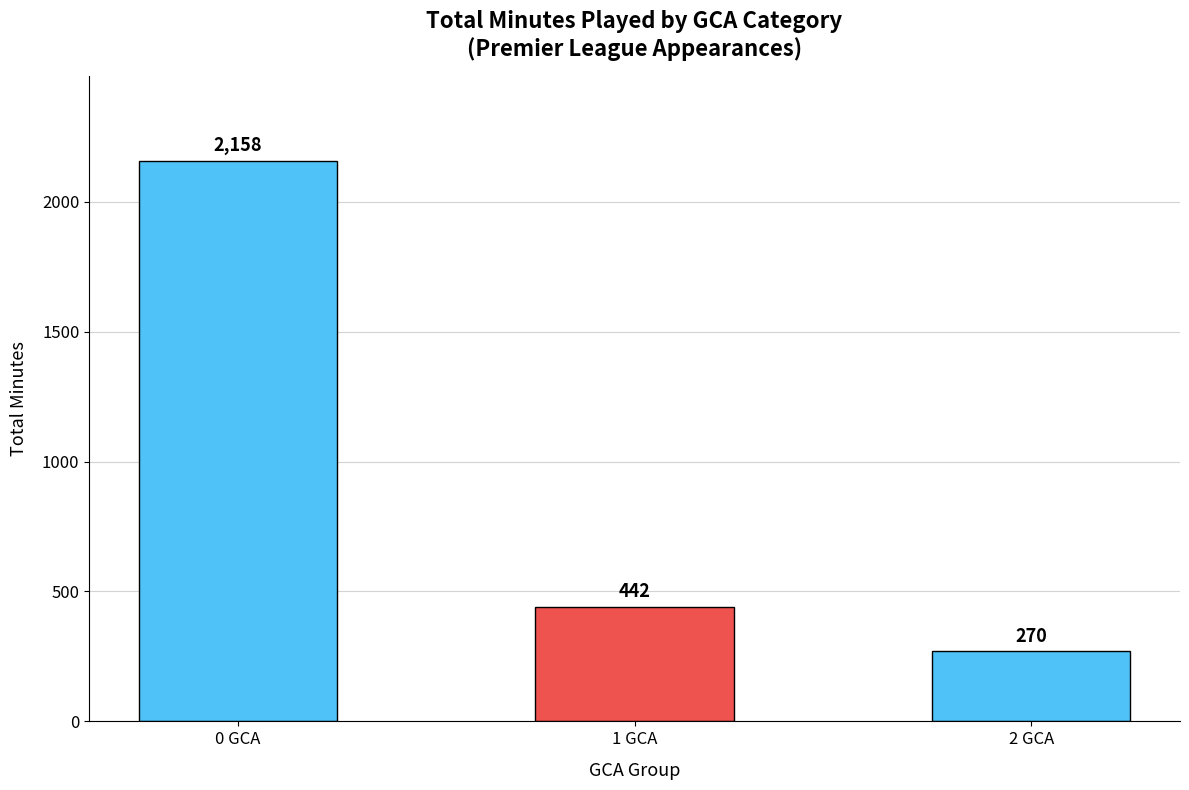

What is the difference between the values at 1 GCA and 0 GCA?

1716